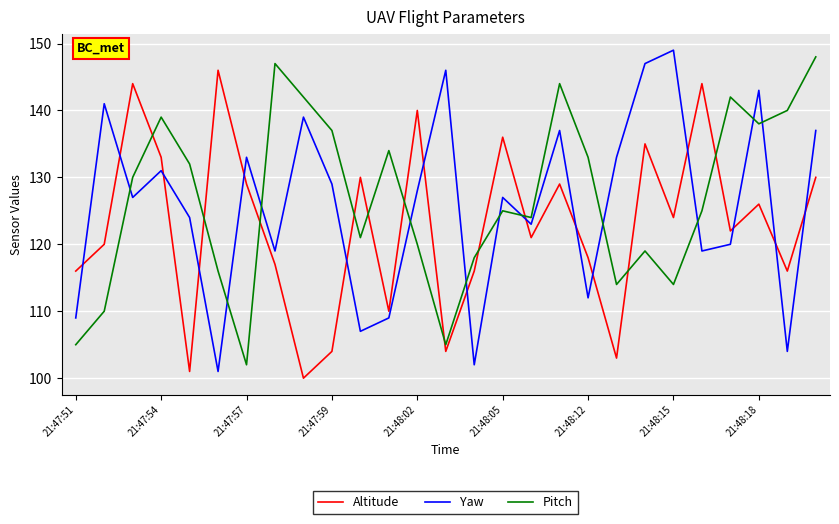

What is the lowest value of the Pitch series?

102